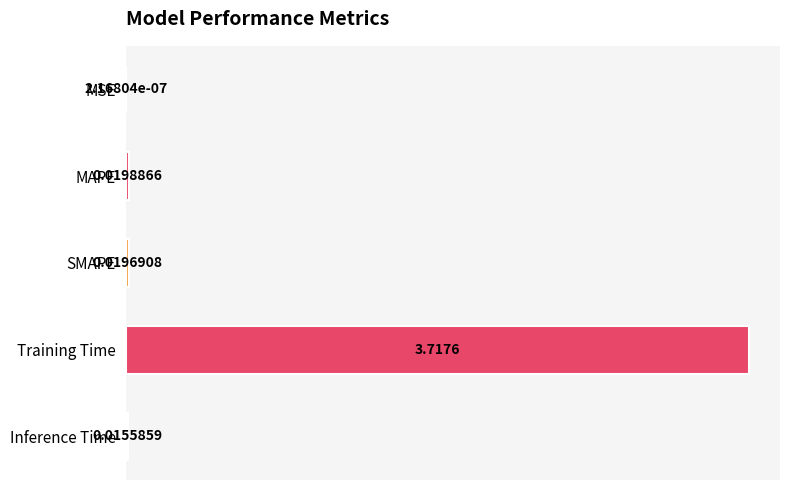

Which has a higher value, Training Time or Inference Time?

Training Time